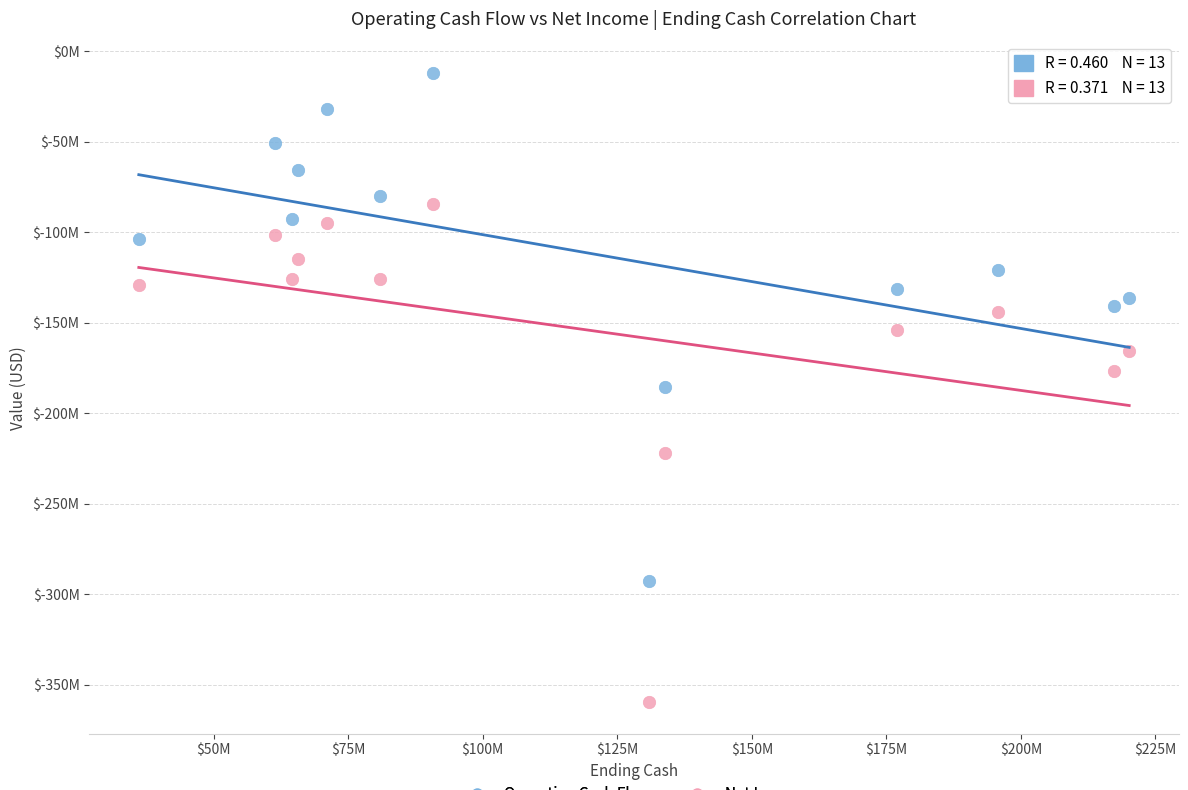

Which series contains the highest Y value?

Operating Cash Flow